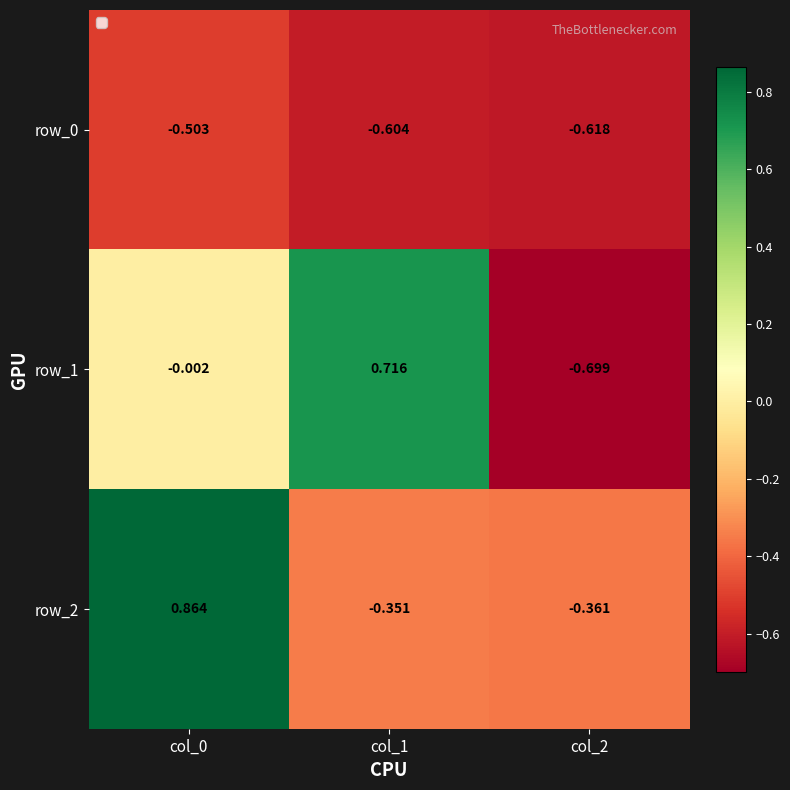

Which series has the widest spread of values?

row_1